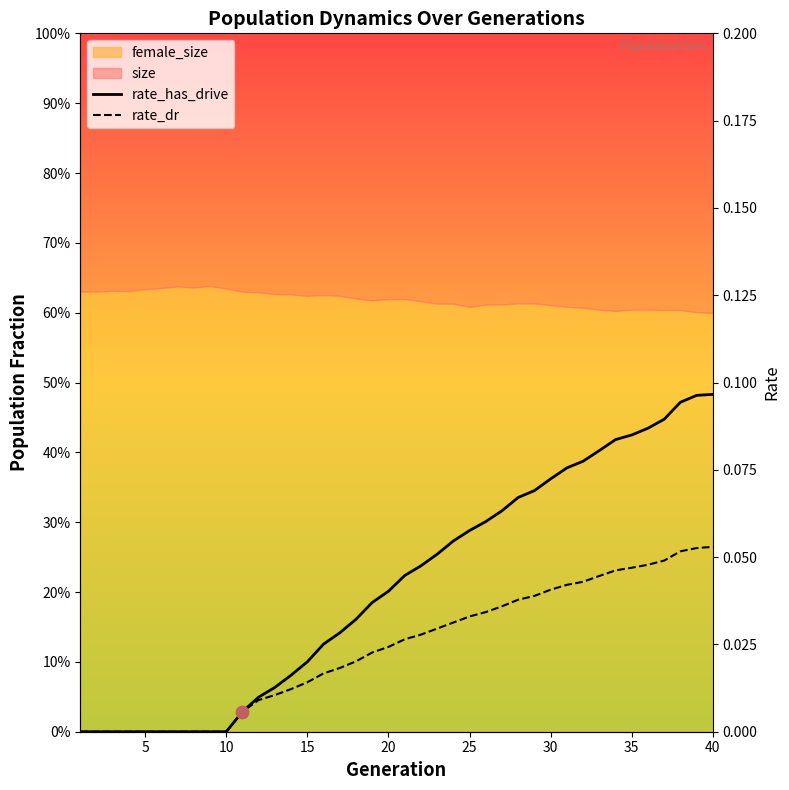

Which series has the largest Y range (max minus min)?

rate_has_drive